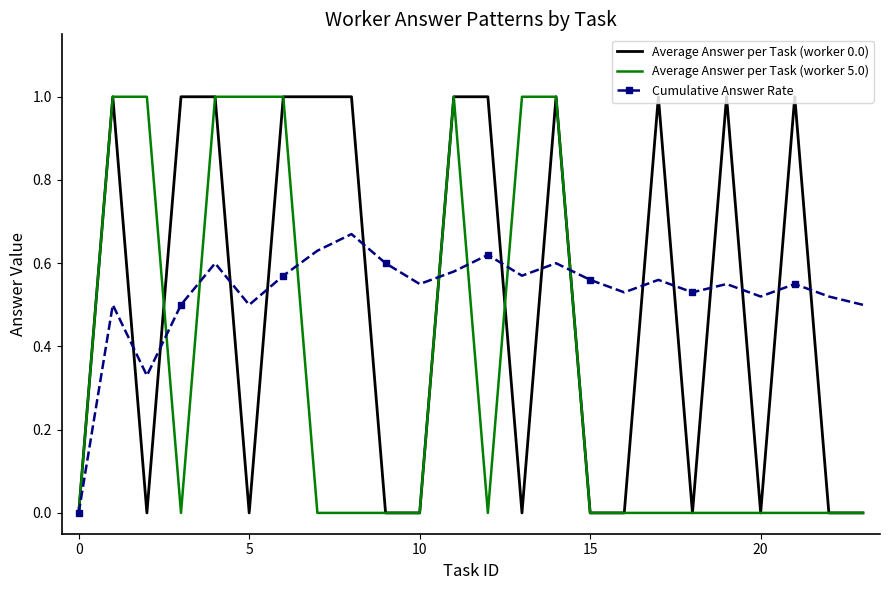

True or false: Cumulative Answer Rate and Average Answer per Task (worker 0.0) intersect in this chart.

True